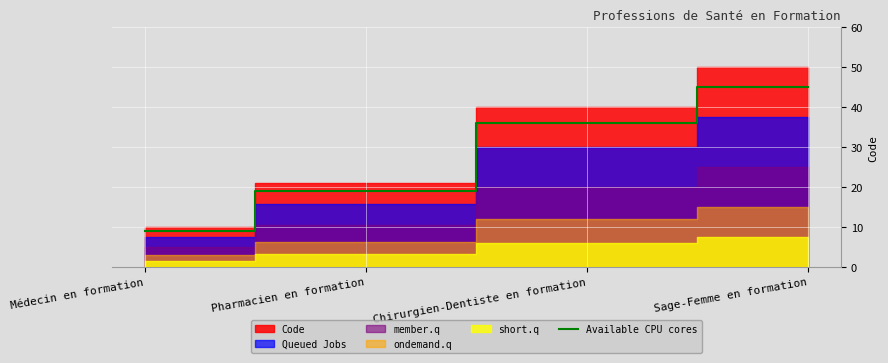

Which has a higher value, Médecin en formation or Chirurgien-Dentiste en formation?

Chirurgien-Dentiste en formation